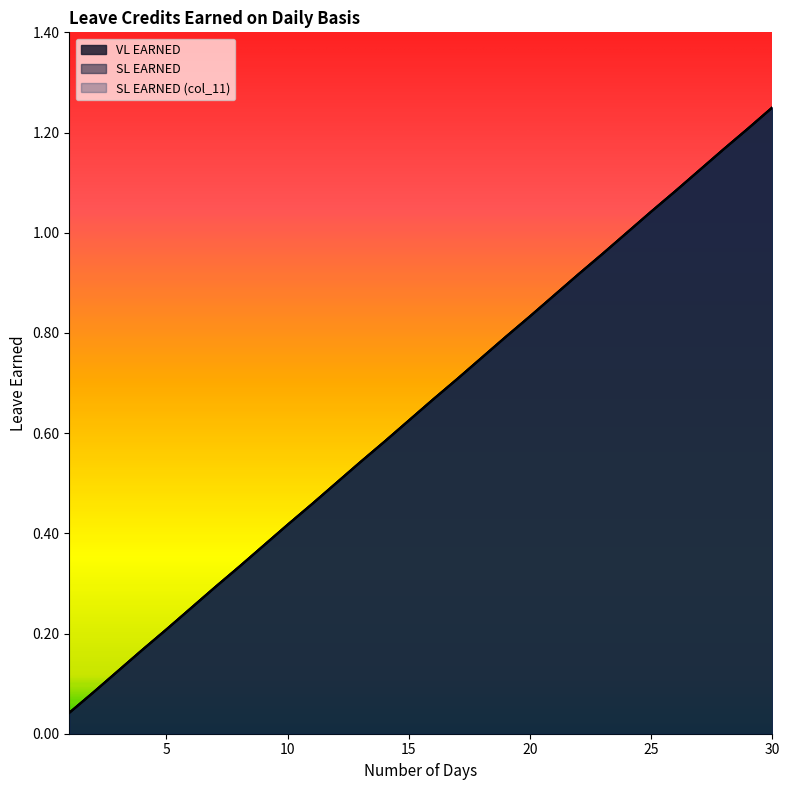

Which series has the largest total across all categories?

VL EARNED